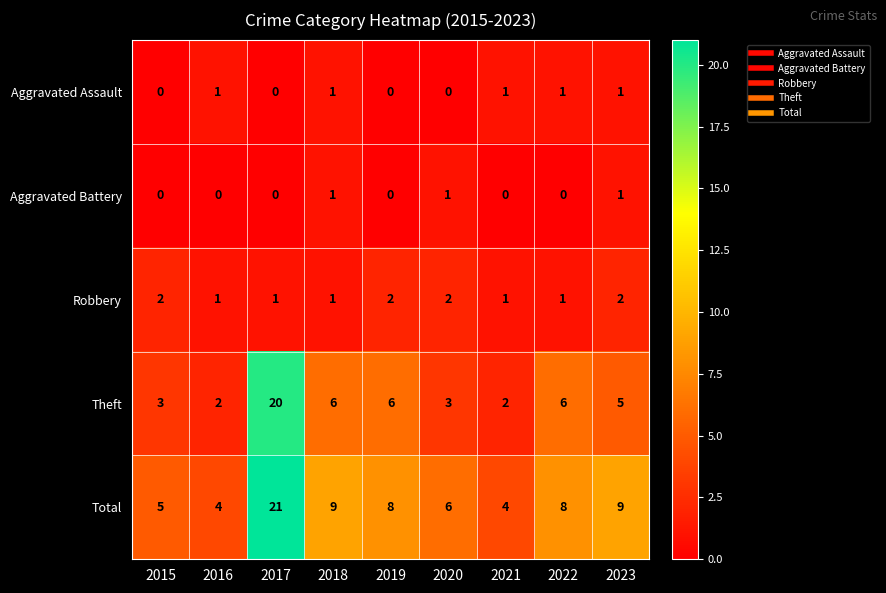

At which label does Total first exceed 8?

2017